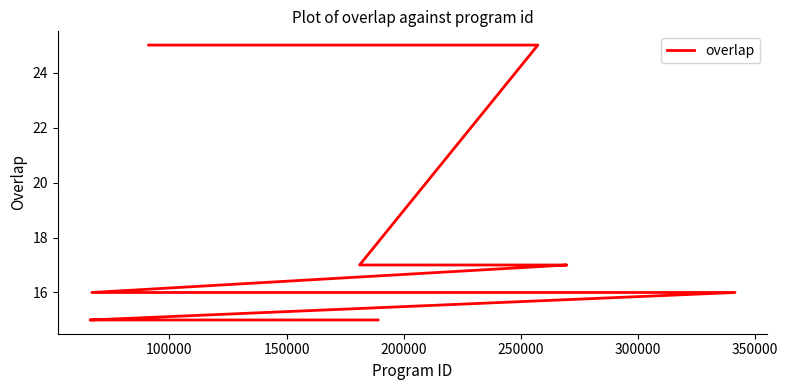

Is this an area chart (filled region under the line)?

No